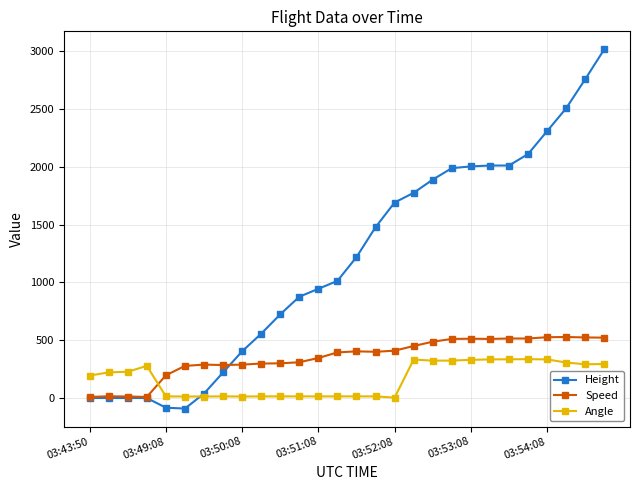

True or false: Angle has more than 1 points higher than both neighbors.

True